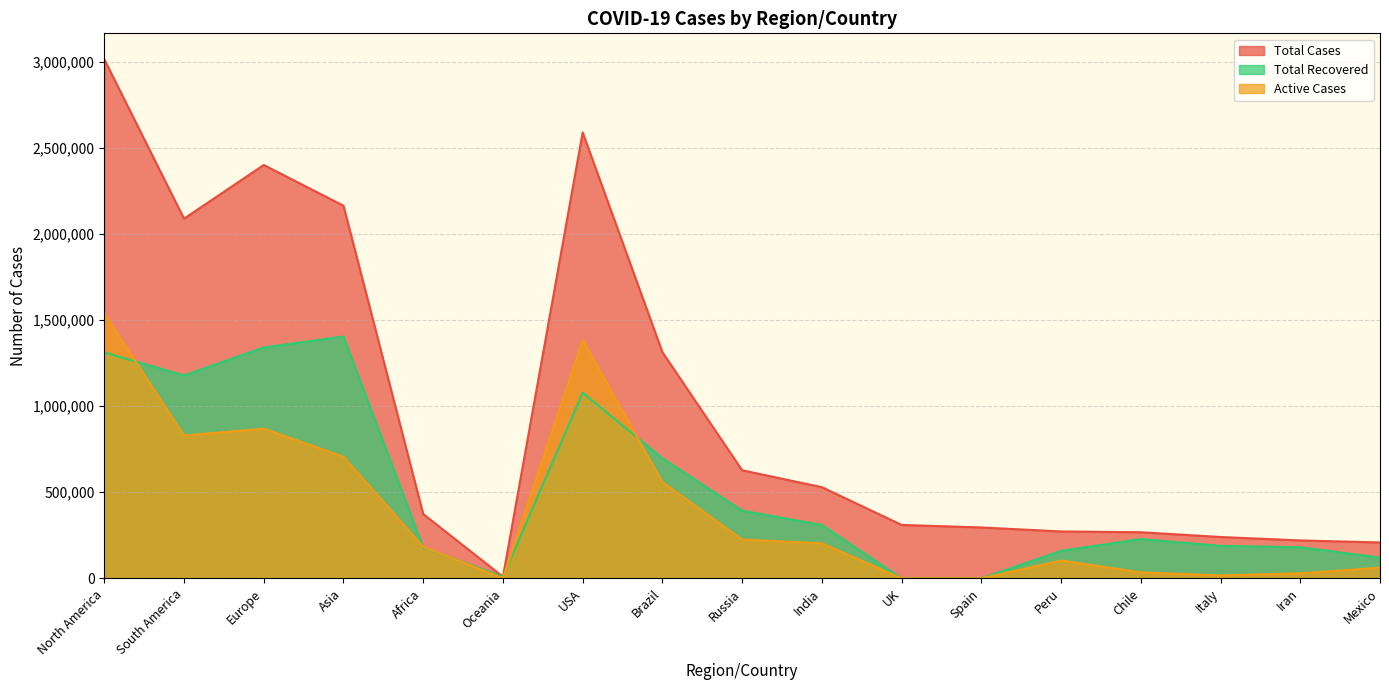

Which category has the lowest value in the Active Cases series?

UK